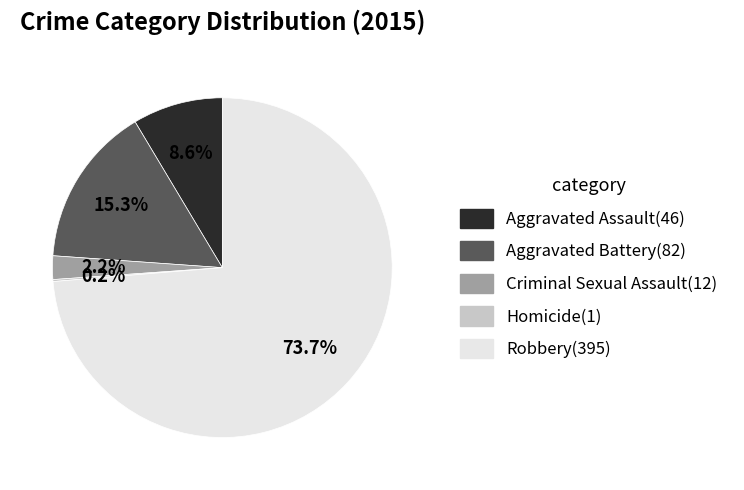

Which category accounts for the majority?

Robbery